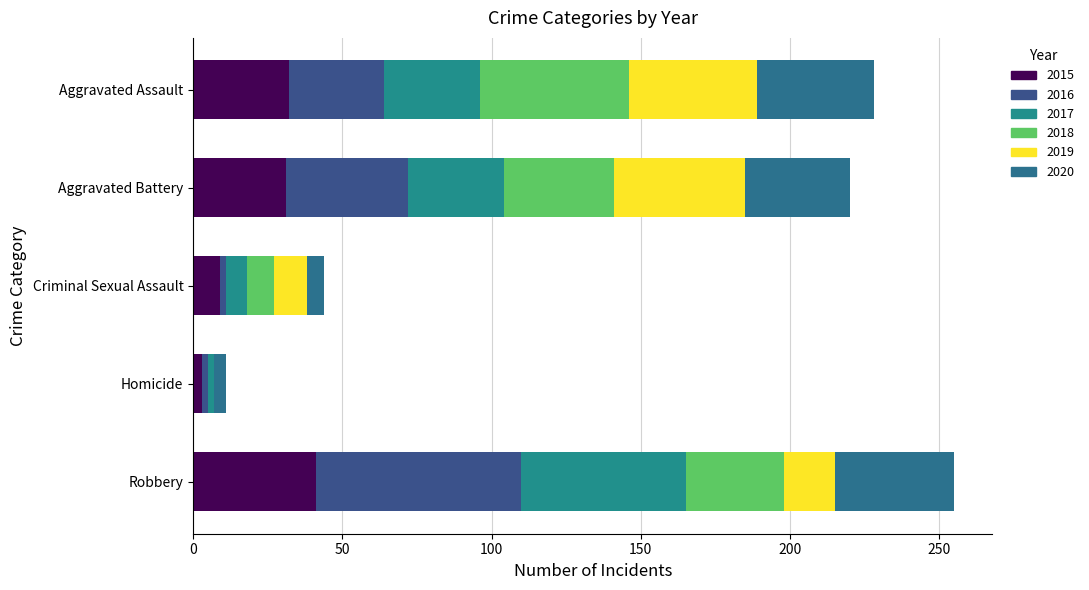

Count the number of categories in the chart.

5